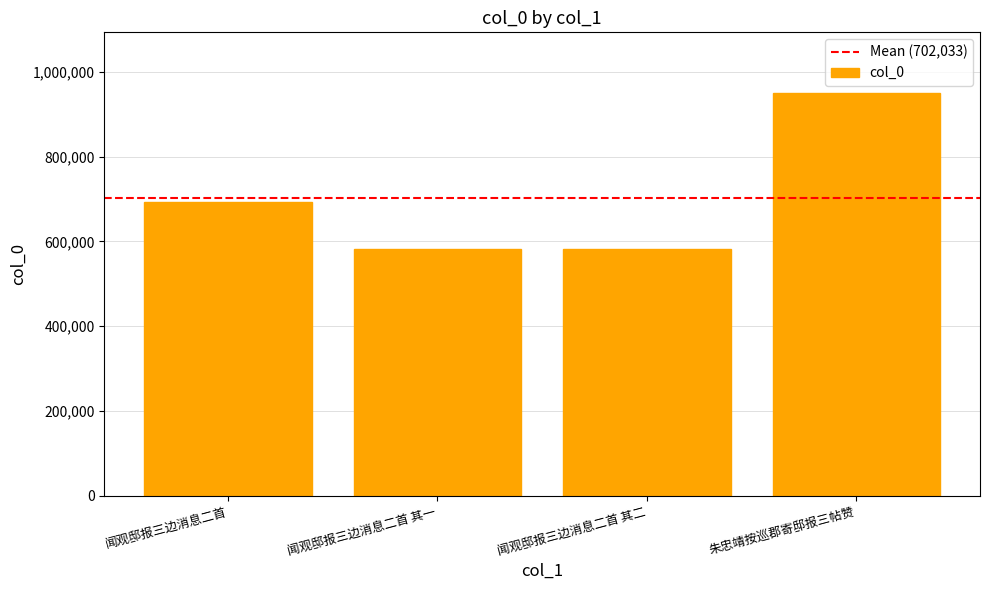

What is the difference between the values at 闻观邸报三边消息二首 其二 and 闻观邸报三边消息二首 其一?

1